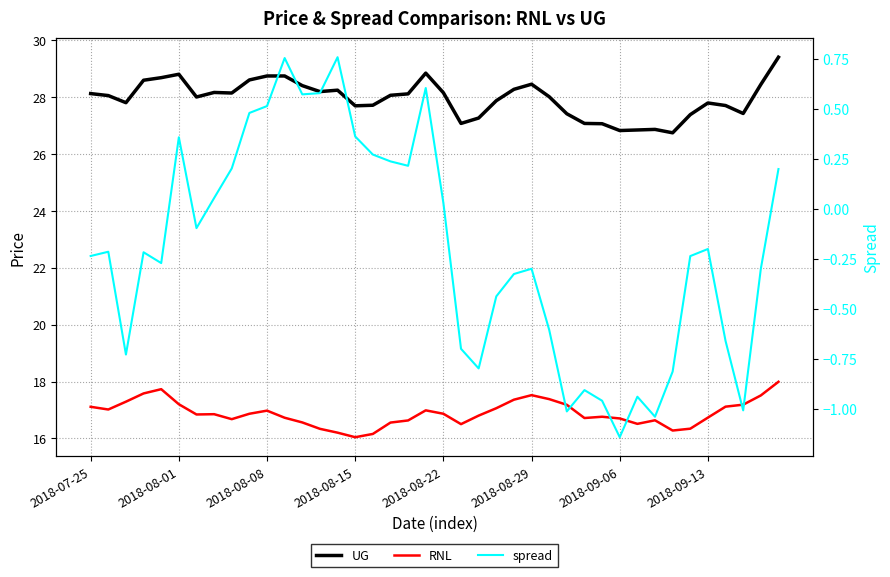

What is the label of the 40th point from the right?

2018-07-25